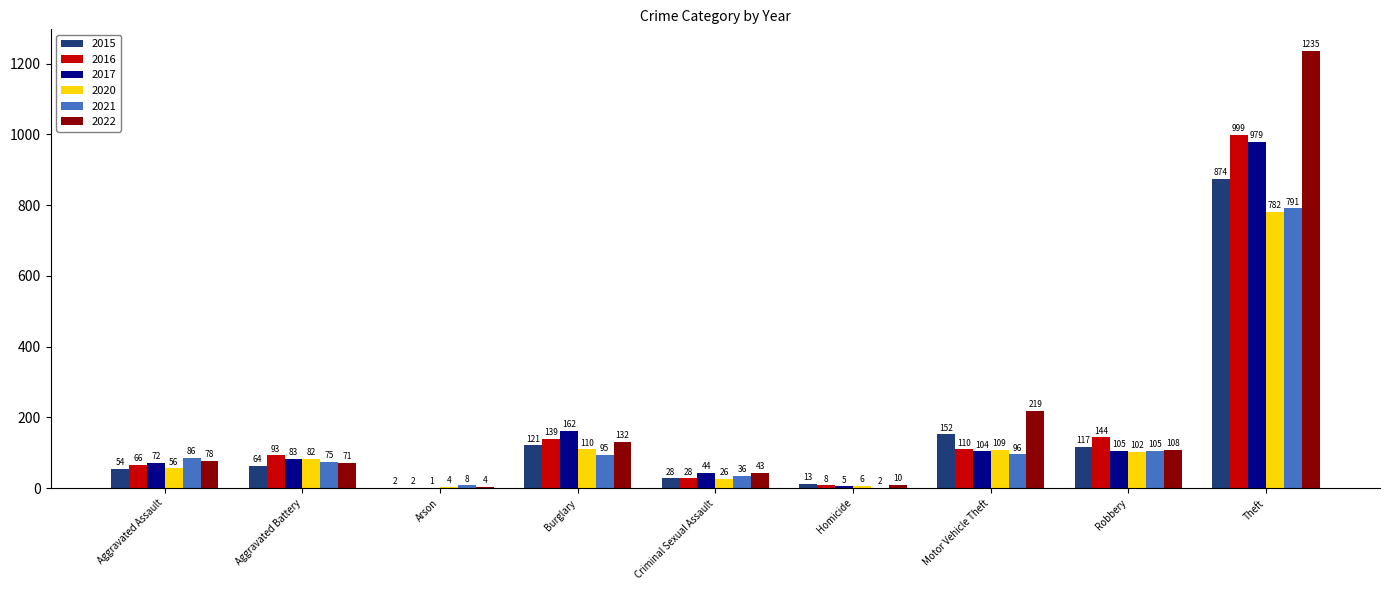

Read the 2016 value at Motor Vehicle Theft.

110